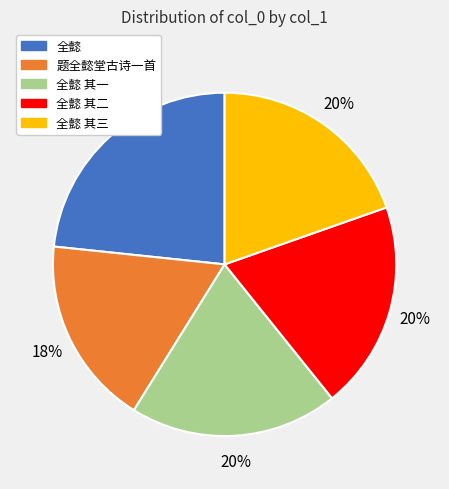

To the nearest percent, what is the average slice percentage?

20%